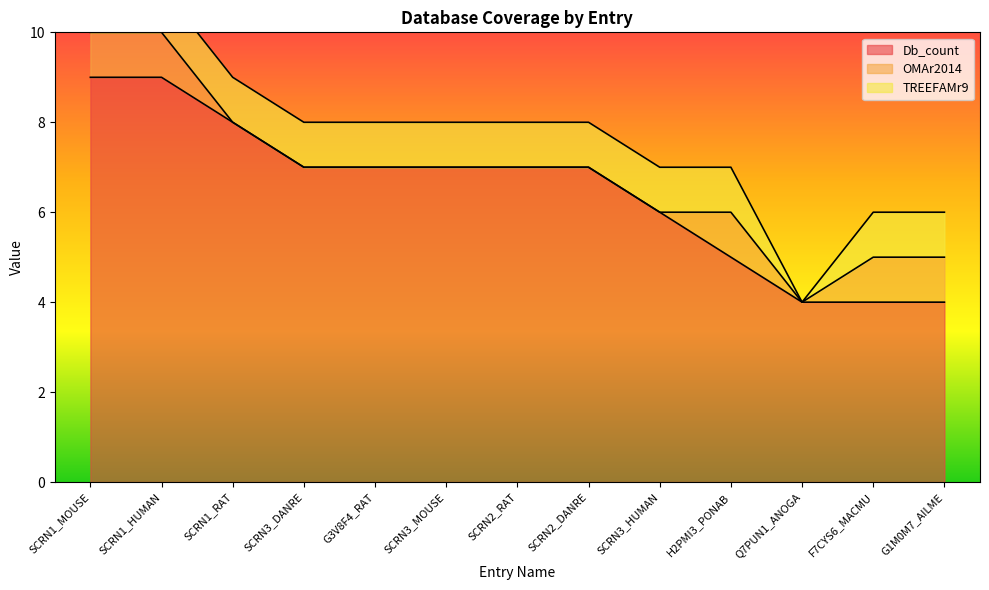

Rank the categories by Db_count value from lowest to highest.

Q7PUN1_ANOGA, F7CYS6_MACMU, G1M0M7_AILME, H2PMI3_PONAB, SCRN3_HUMAN, SCRN3_DANRE, G3V8F4_RAT, SCRN3_MOUSE, SCRN2_RAT, SCRN2_DANRE, SCRN1_RAT, SCRN1_MOUSE, SCRN1_HUMAN